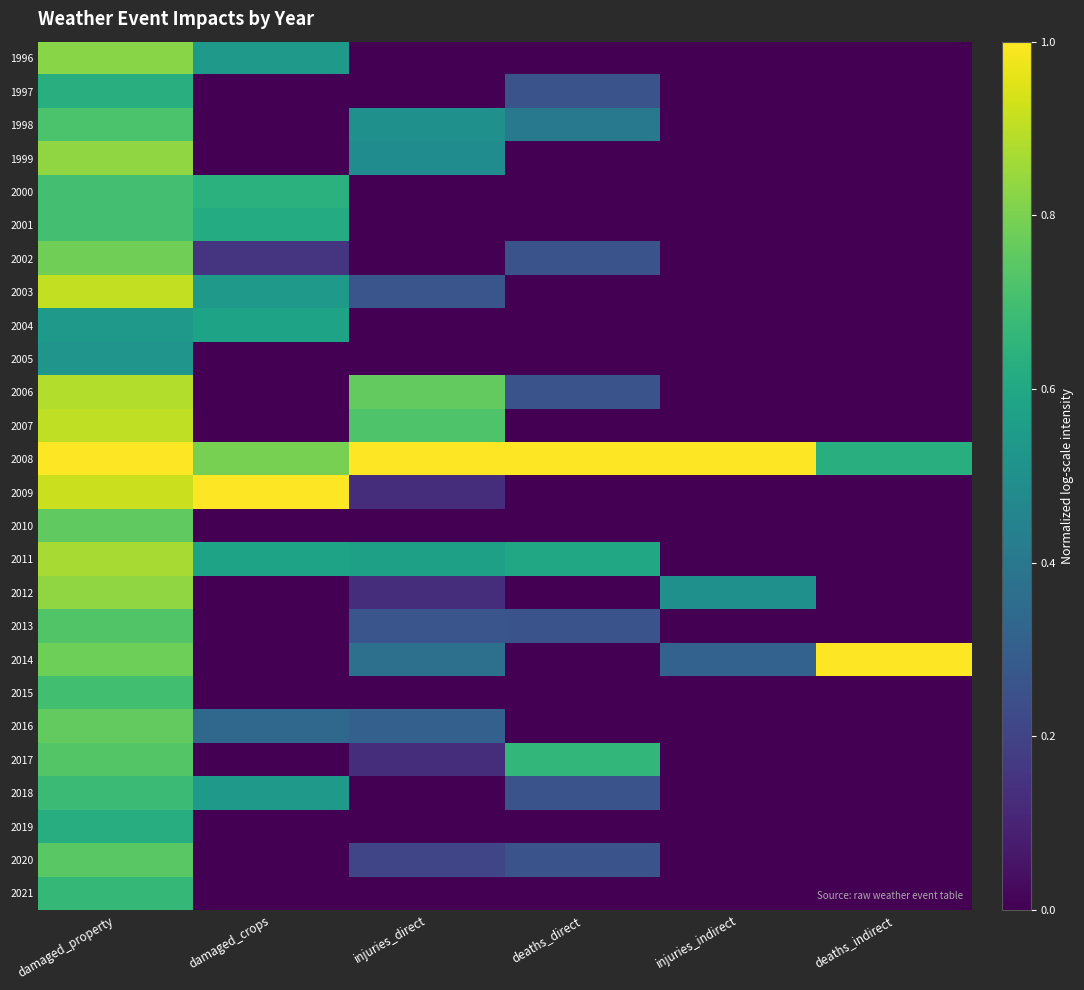

At which category is the sum across all series the highest?

damaged_property